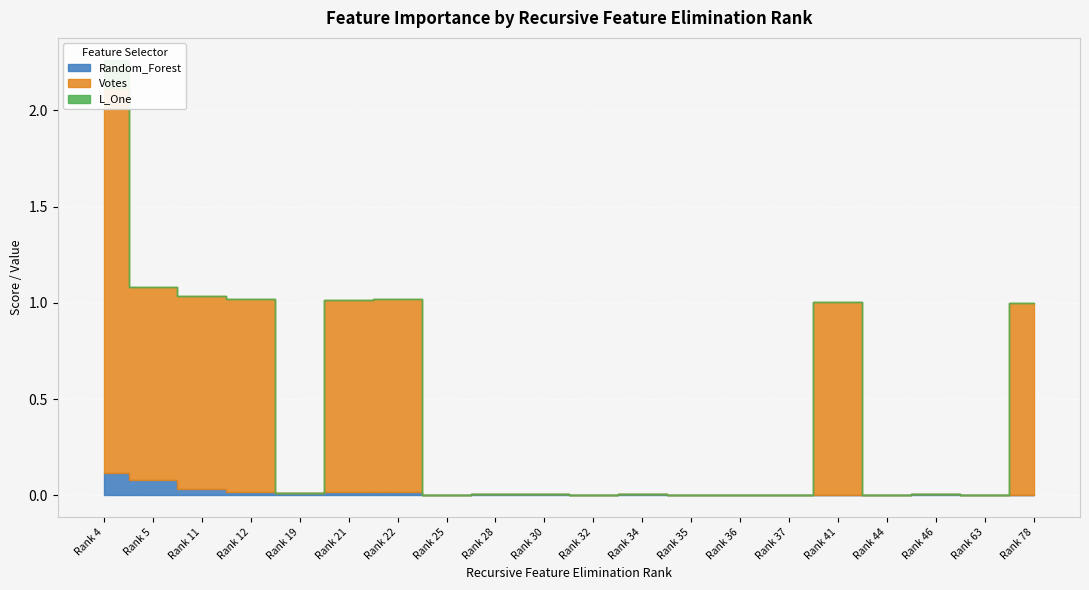

True or false: Votes has a value of 0.3 at IP_flags.

False